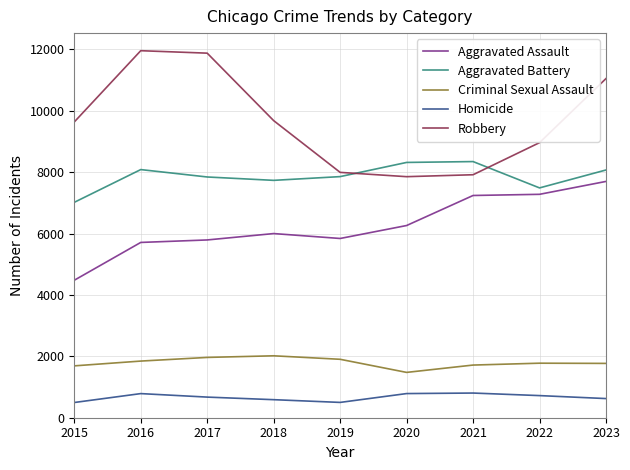

What is the minimum value shown in the chart?

496